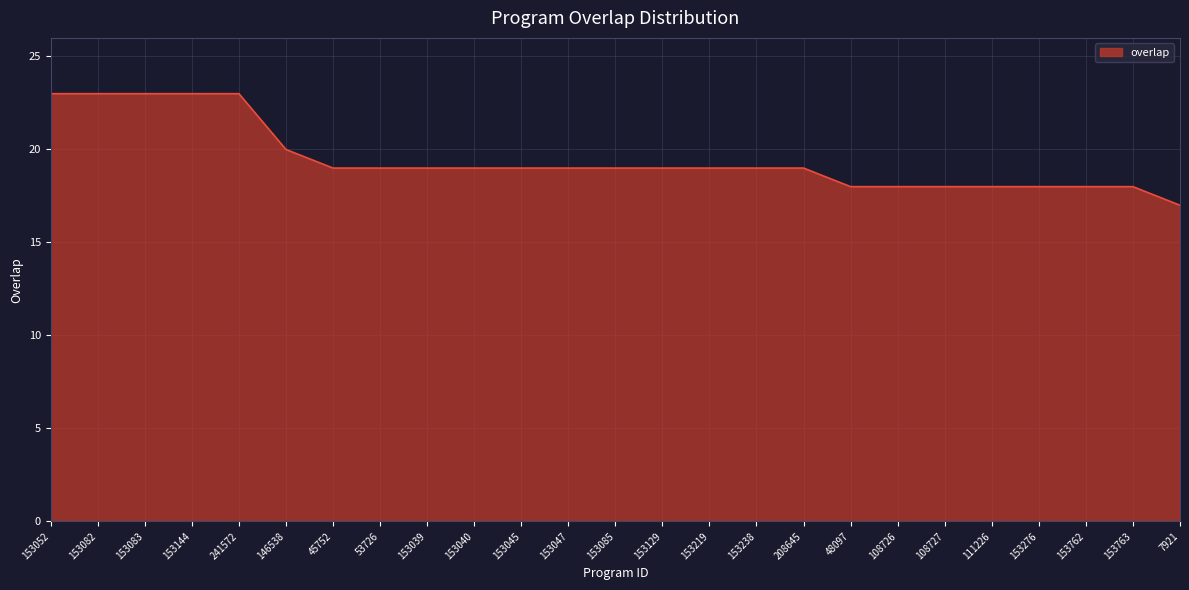

What is the maximum value shown in the chart?

23